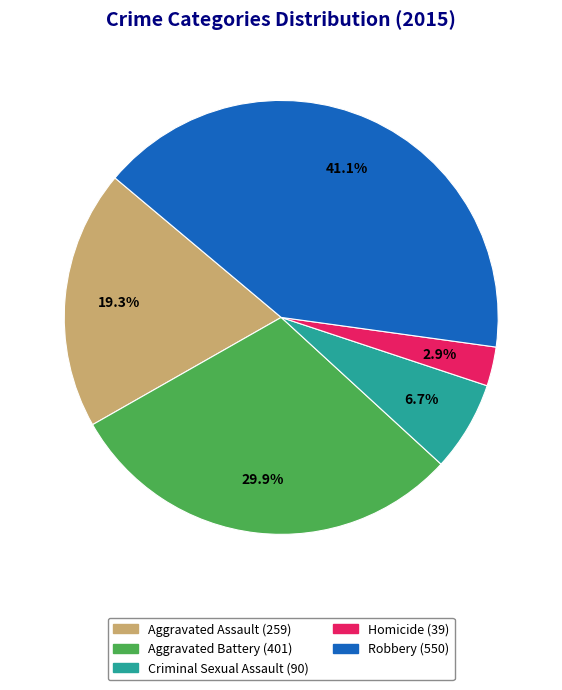

What is the smallest slice in the pie chart?

Homicide